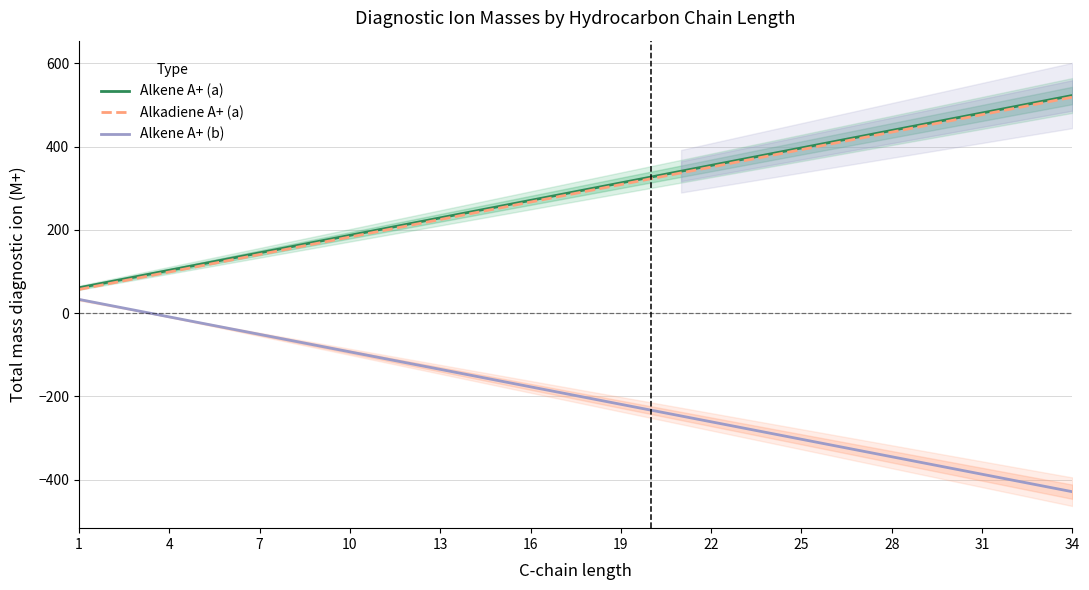

True or false: Alkene A+ (b) and Alkadiene A+ (a) intersect in this chart.

False